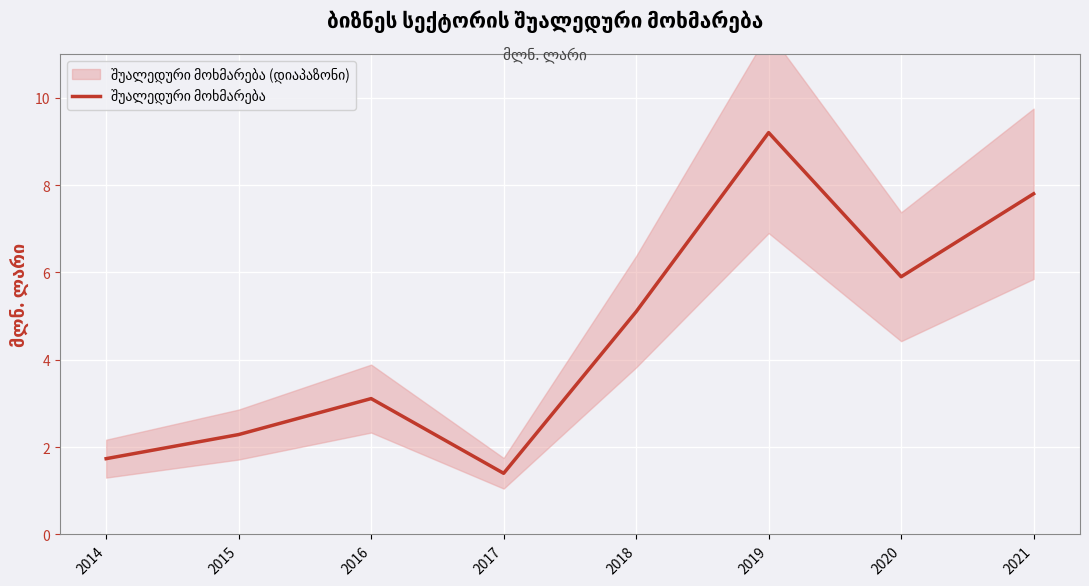

What is the difference between the maximum and minimum values?

7.8